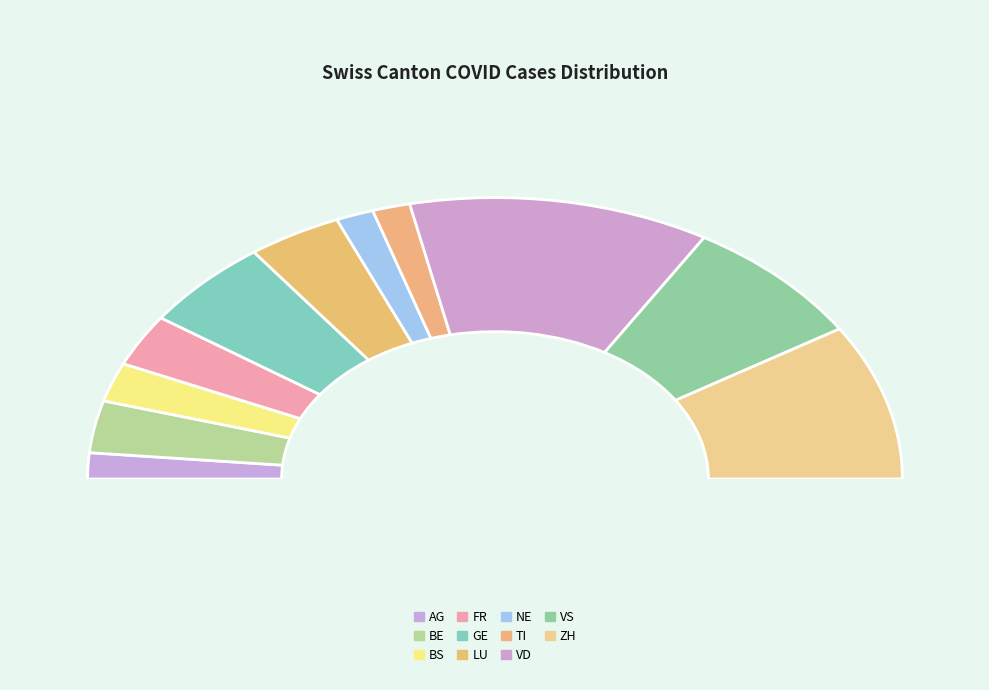

Is it true that LU is 1% of the pie?

False